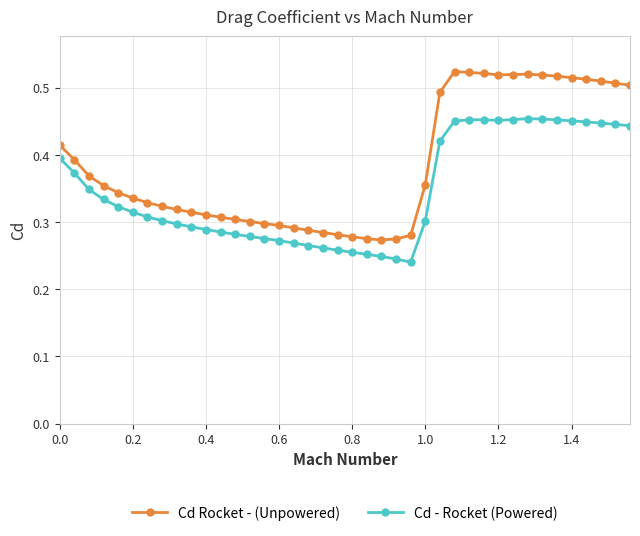

Rank the series by their maximum value, from highest to lowest.

Cd Rocket - (Unpowered), Cd - Rocket (Powered)